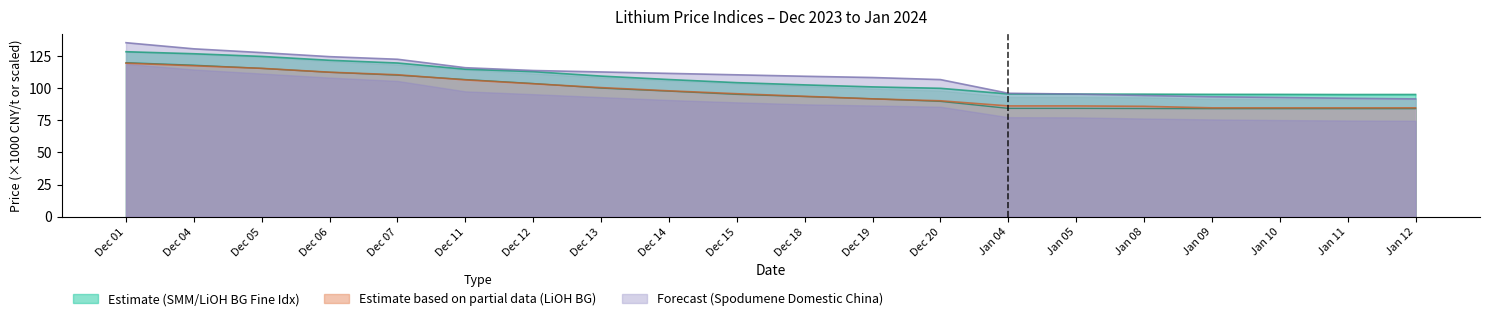

At which label is Spodumene Domestic China 5% closest to 113?

Dec 13